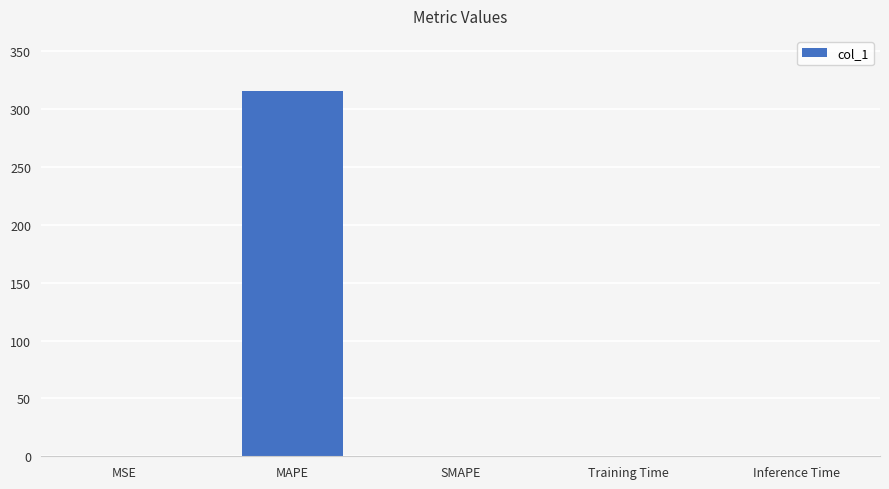

What is the change in value from MAPE to Inference Time?

-315.8